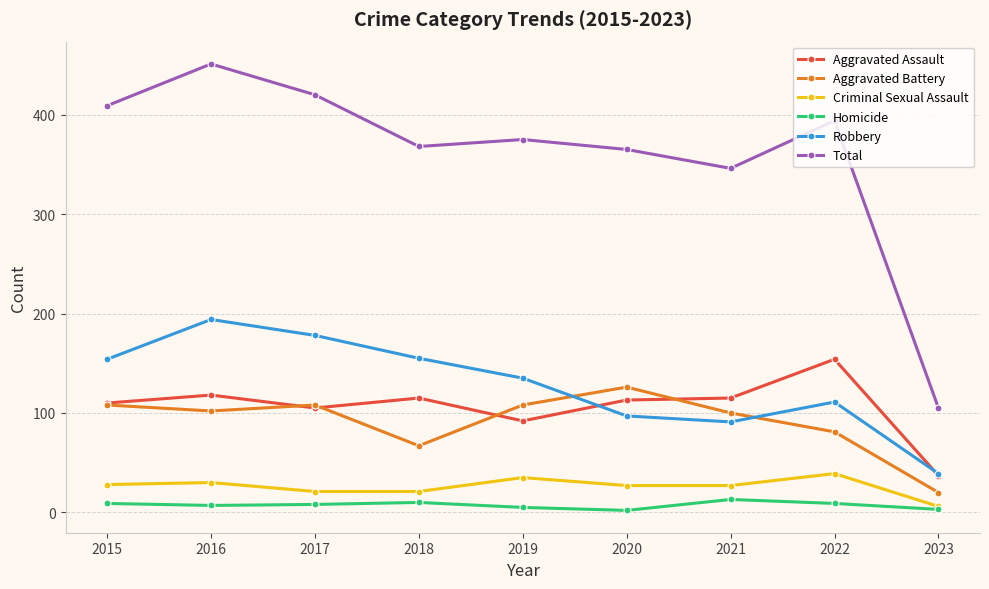

List the series in order of their peak value, highest first.

Total, Robbery, Aggravated Assault, Aggravated Battery, Criminal Sexual Assault, Homicide